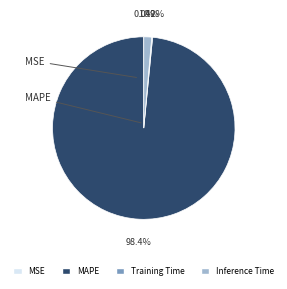

What is the largest slice in the pie chart?

MAPE